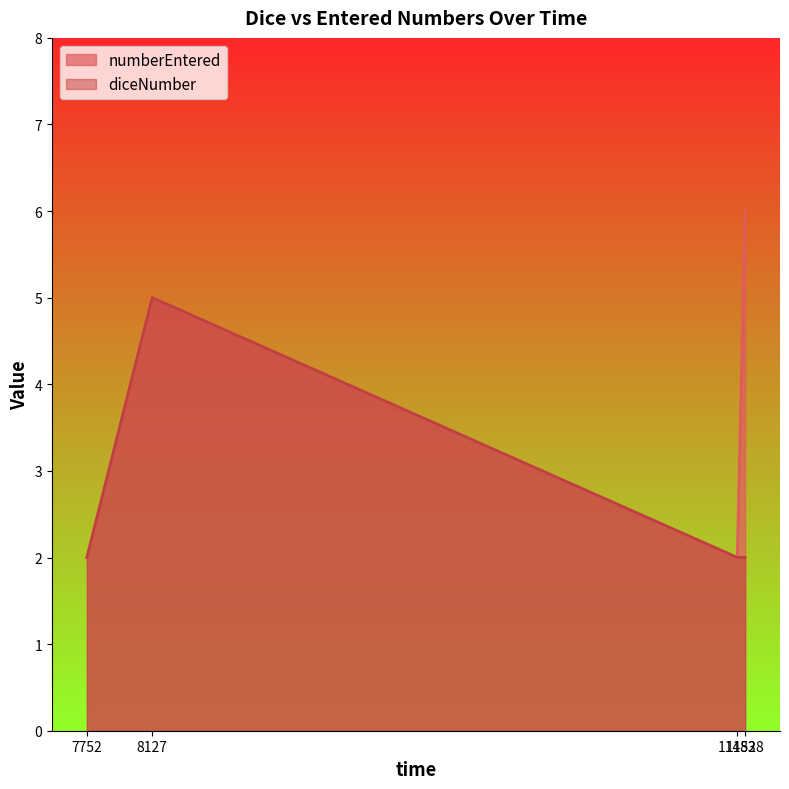

What is the difference between the second highest and second lowest values in the numberEntered series?

3